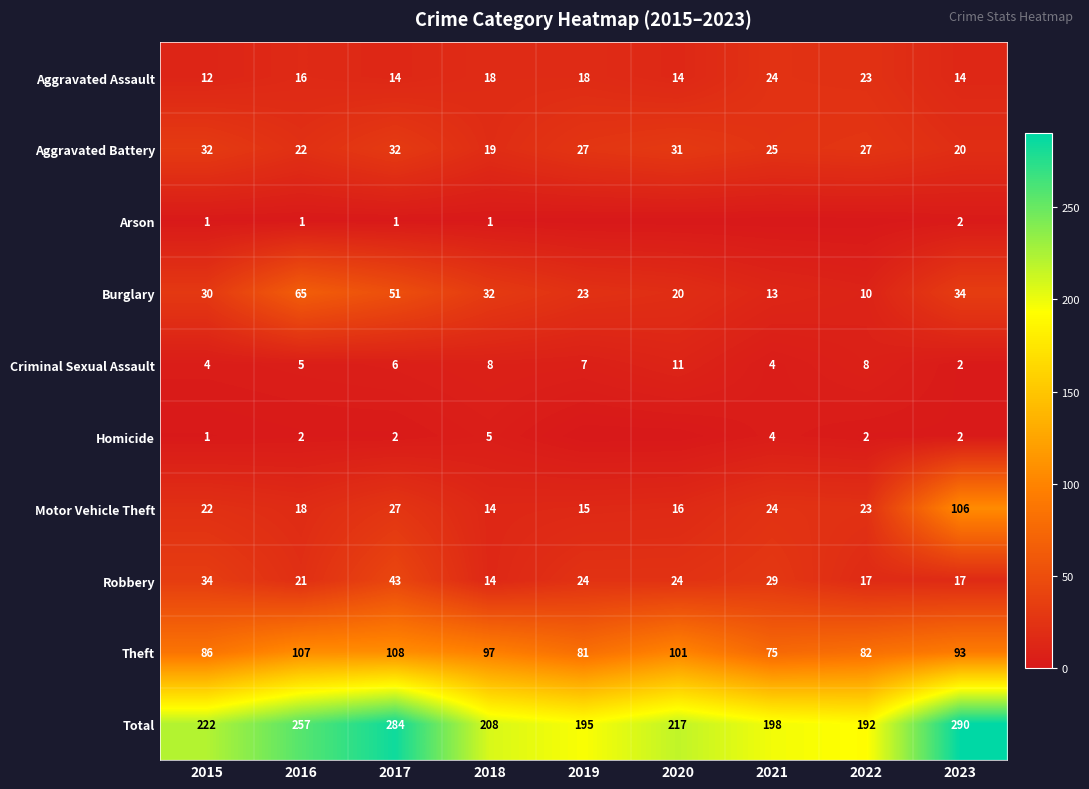

Is it true that Theft equals 63 at 2018?

False